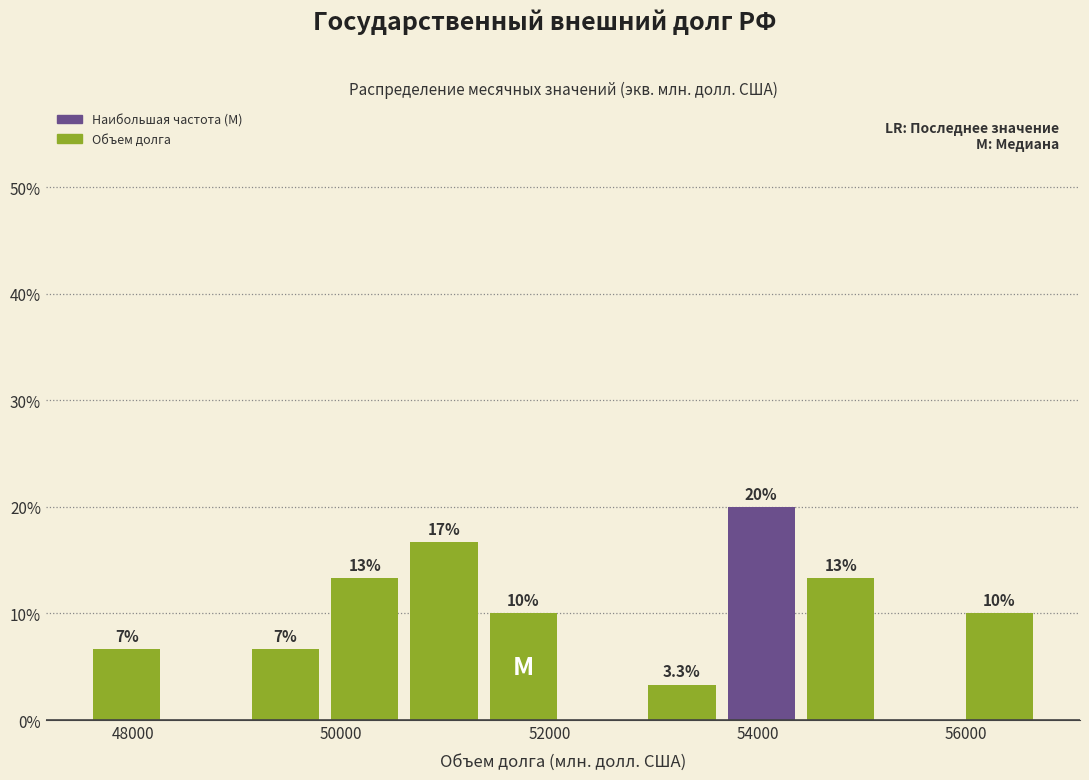

Read against the x-axis, roughly where is the centre of the tallest bar?

54000